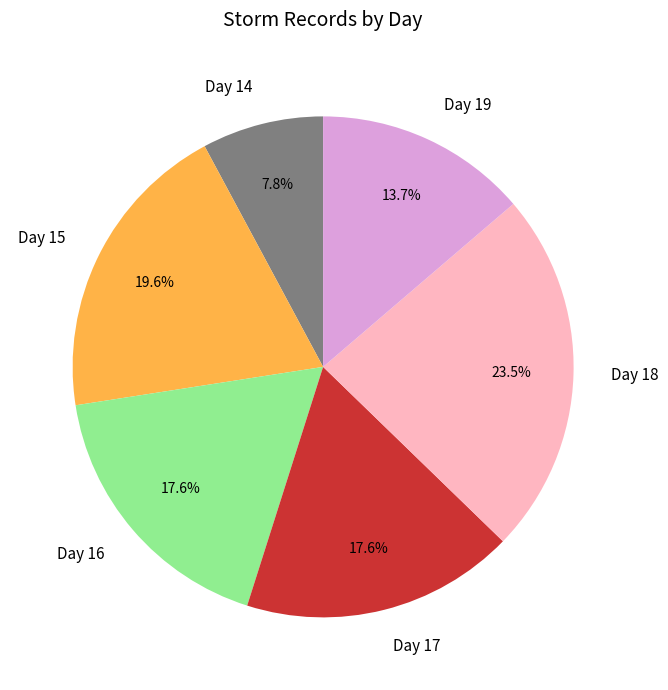

Does any single category account for the majority?

No